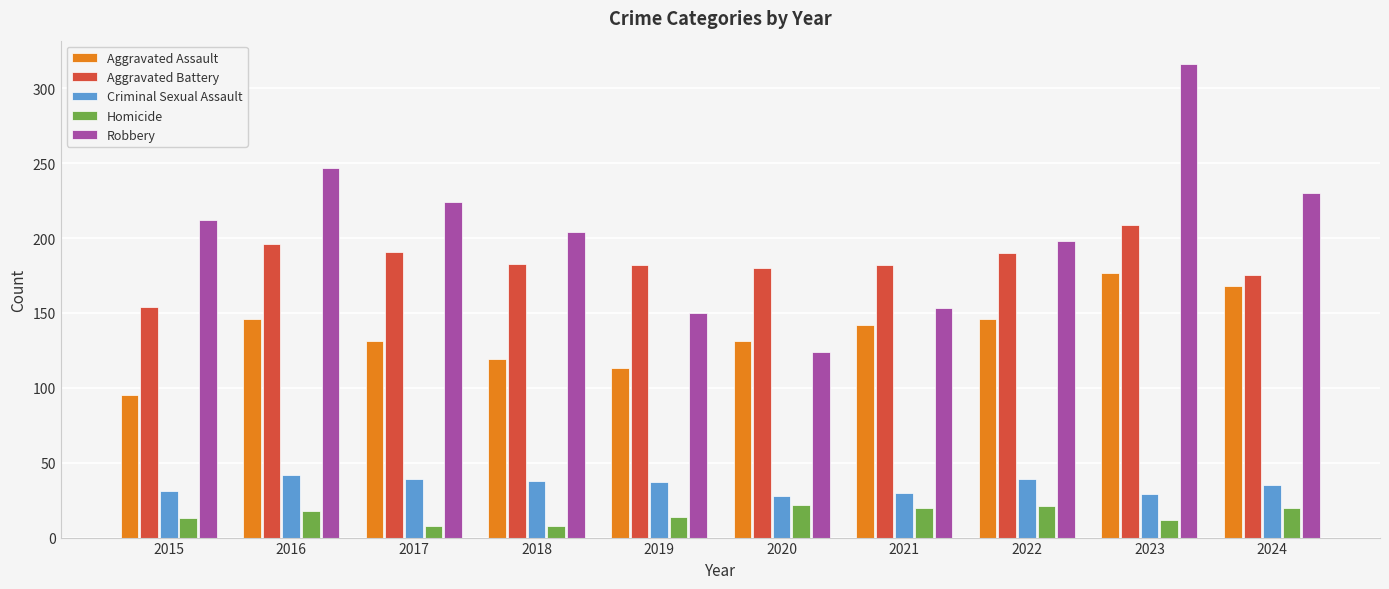

Count the number of categories in the chart.

10